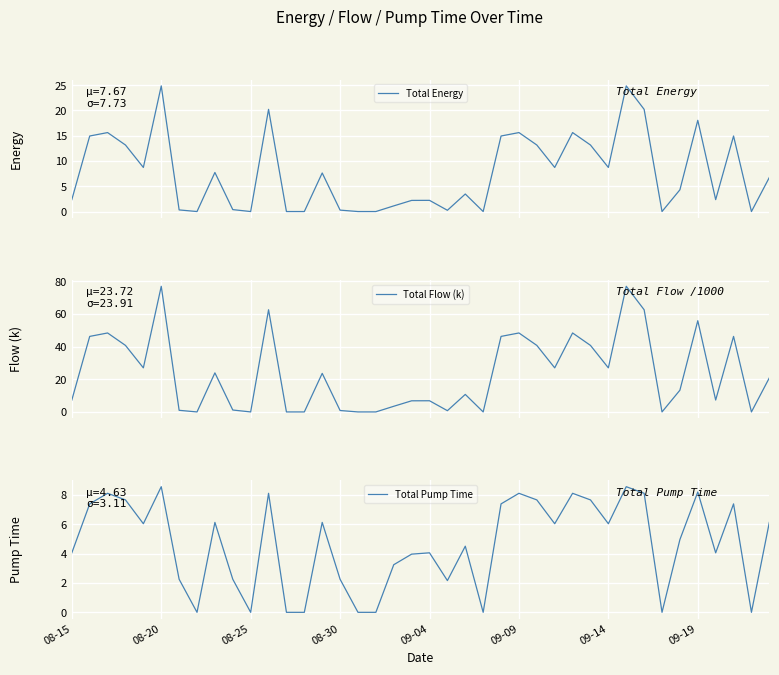

True or false: Total Energy and Total Pump Time cross at least once.

True